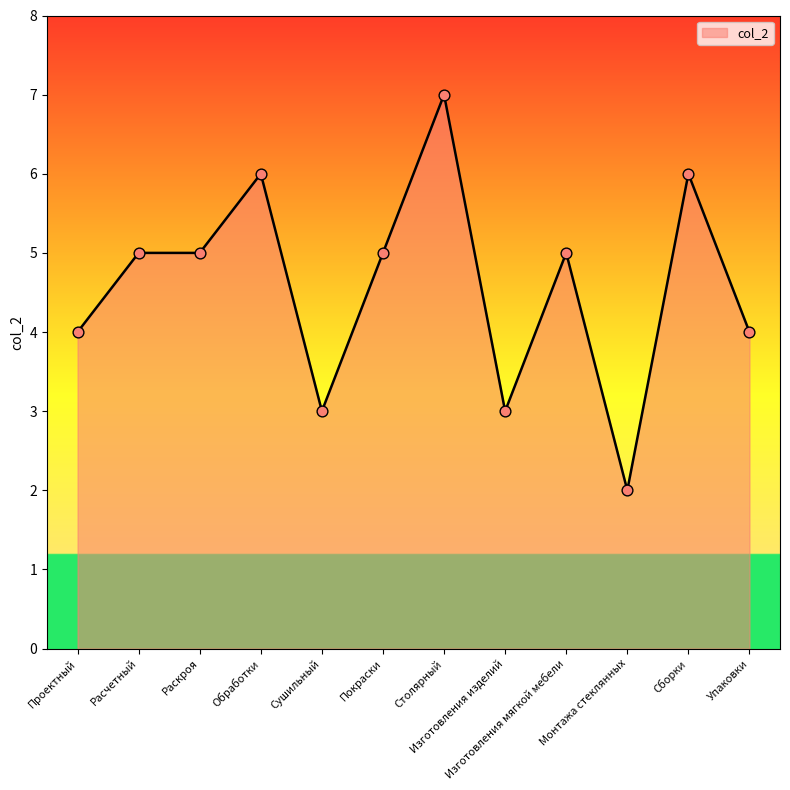

Between Изготовления мягкой мебели and Монтажа стеклянных, which is larger?

Изготовления мягкой мебели